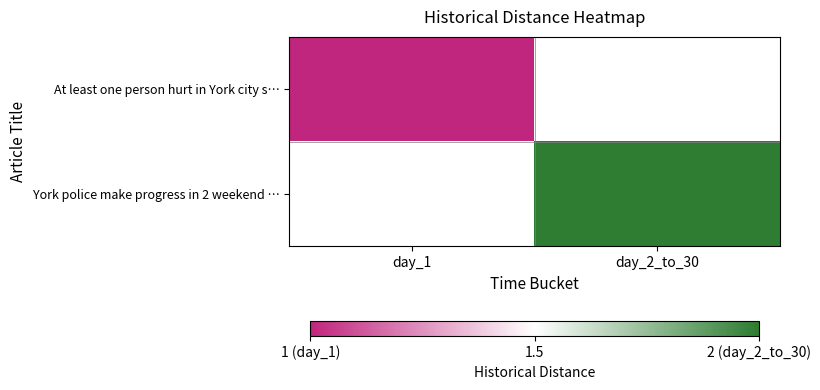

The At least one person hurt in York city s… series shows 1.0 at day_1. True or false?

True